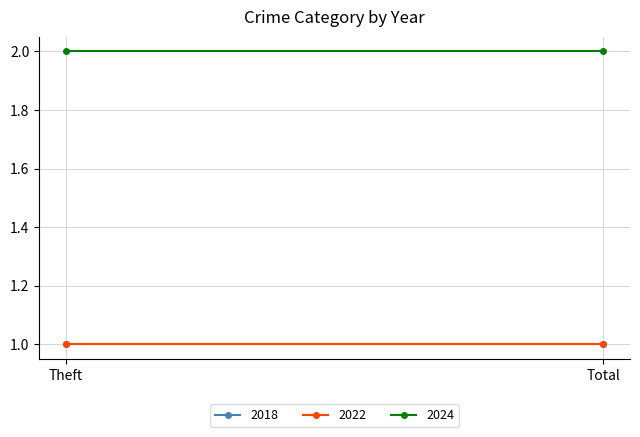

List the series in order of their peak value, lowest first.

2018, 2022, 2024